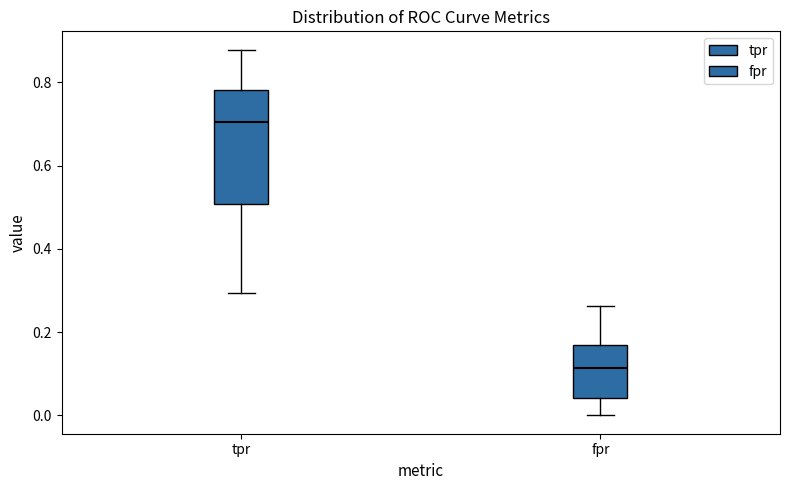

Which box has the lowest median line?

fpr